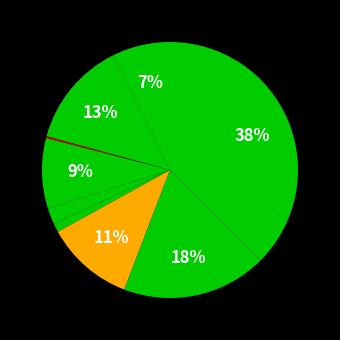

To the nearest percent, what is the average slice percentage?

11%